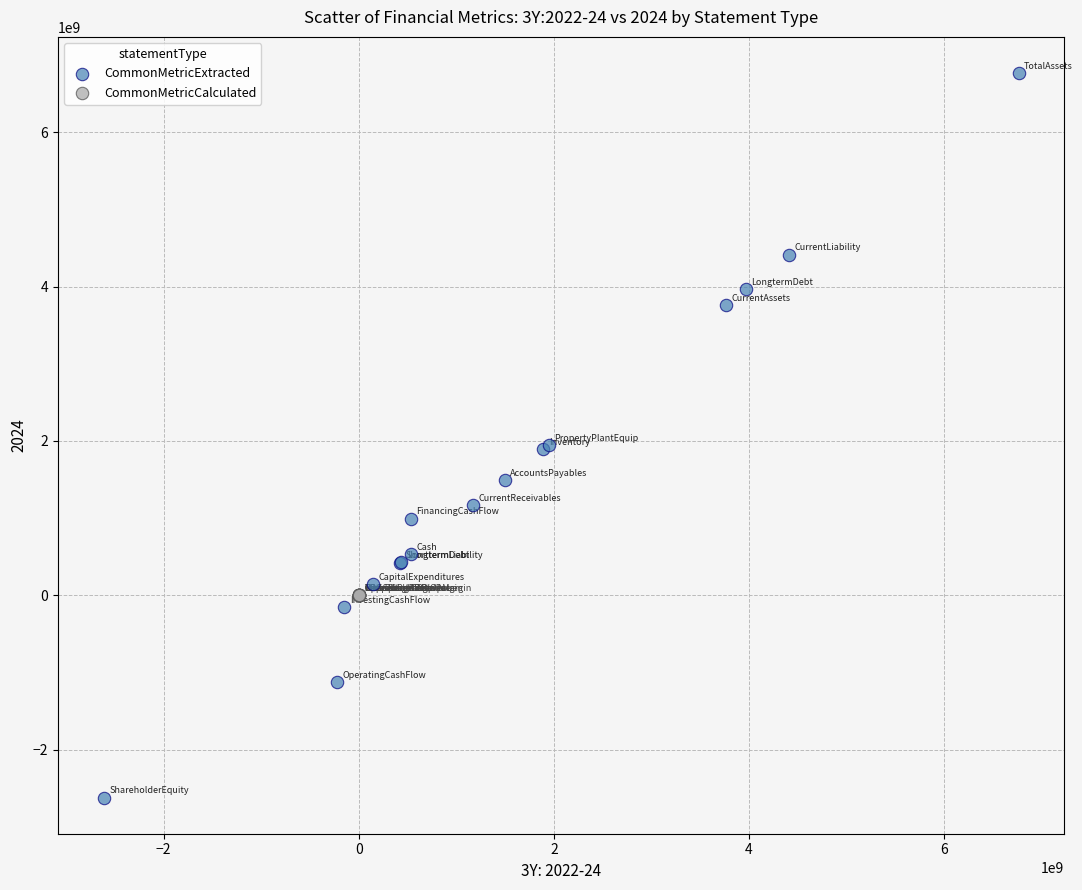

Which series has the widest spread of Y values?

CommonMetricExtracted